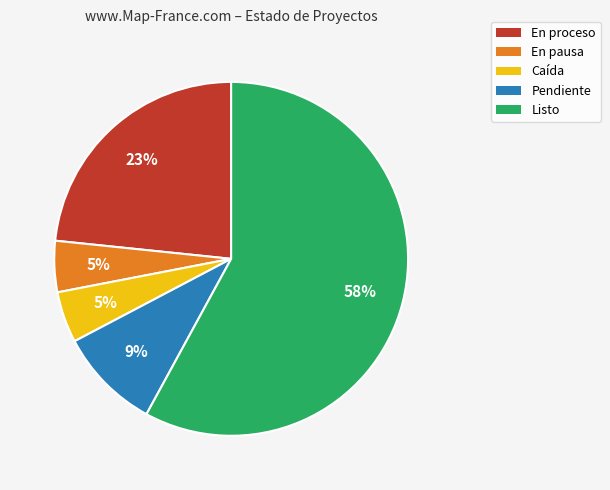

The En pausa slice represents 18% of the pie. True or false?

False